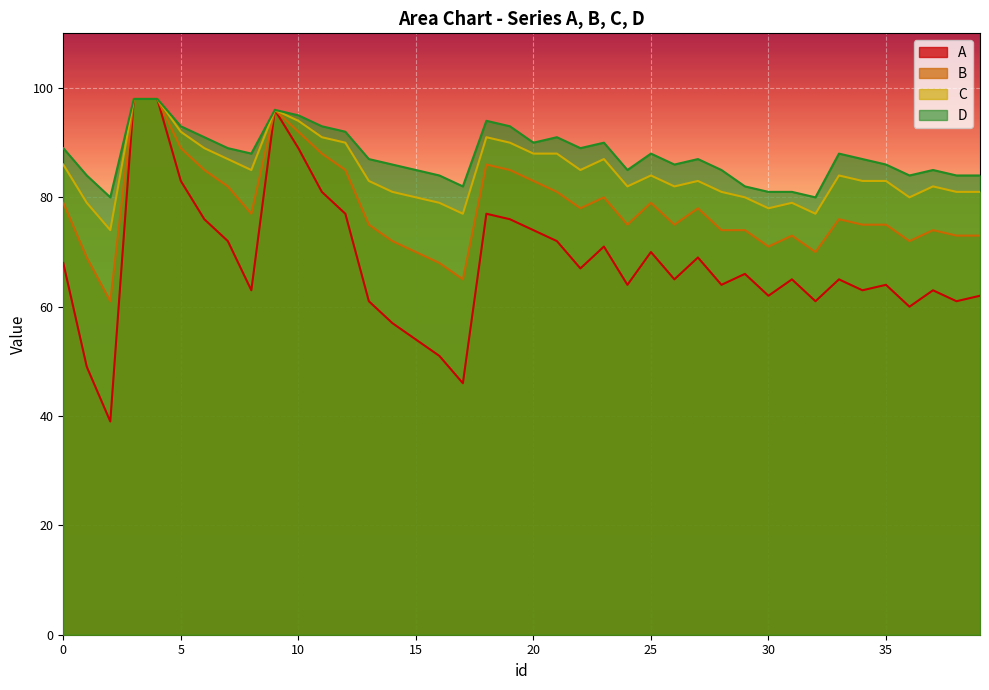

At which category does B reach its first local valley?

2